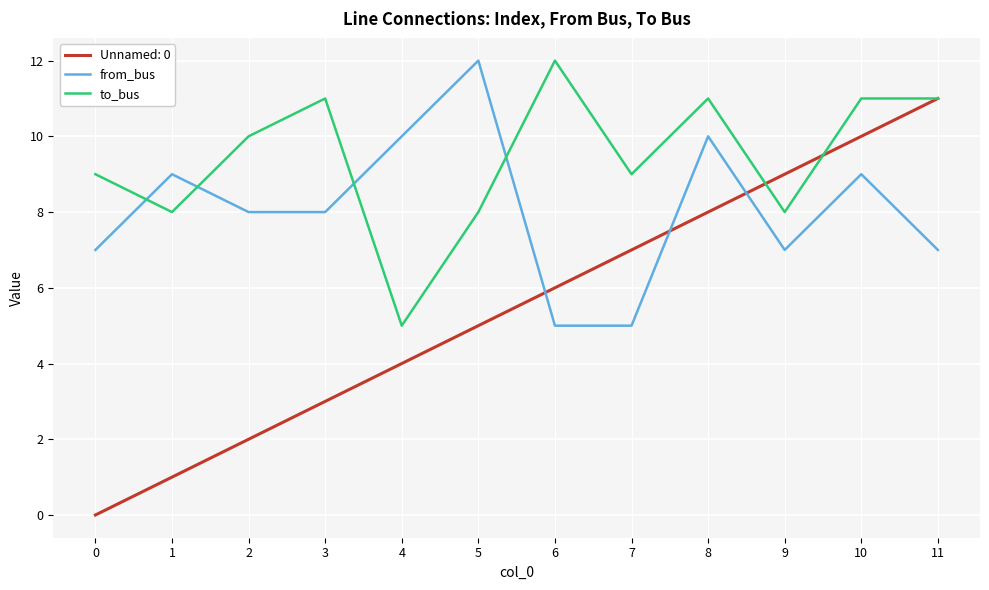

How many intersections are there between from_bus and to_bus?

4